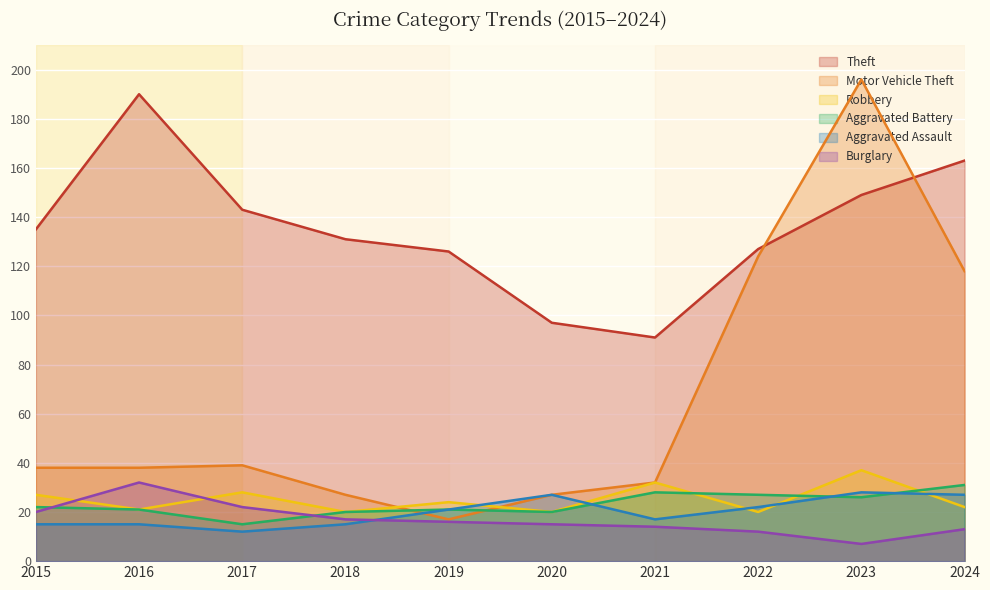

What is the total value across all series at 2017?

259